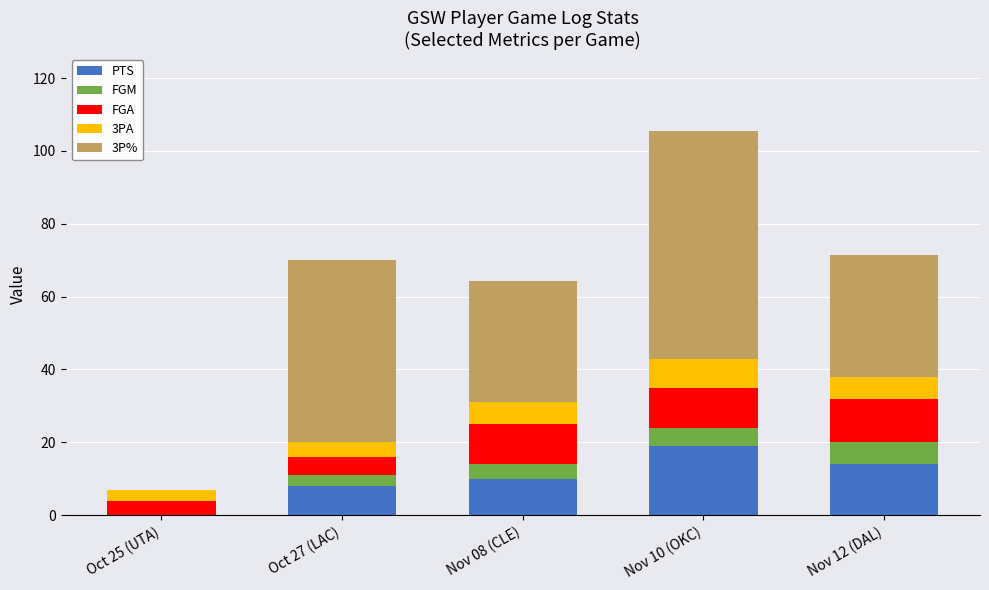

How many data points does each series have?

5